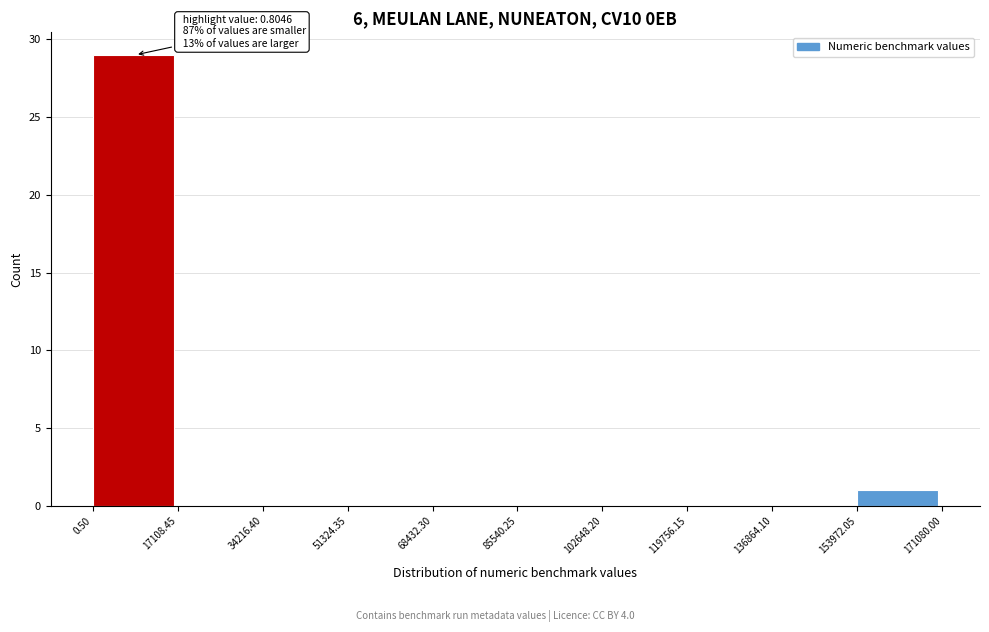

Which range on the x-axis has the tallest bar?

0.50 to 17108.45